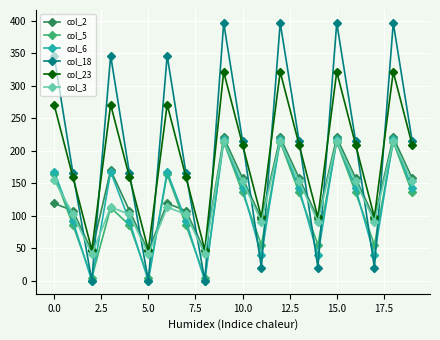

What is the highest value of the col_3 series?

214.8